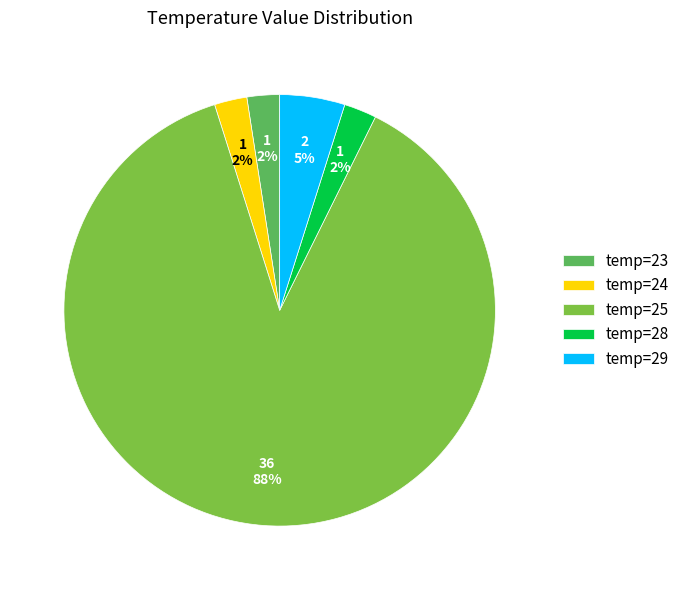

Which category has the biggest portion of the pie?

temp=25